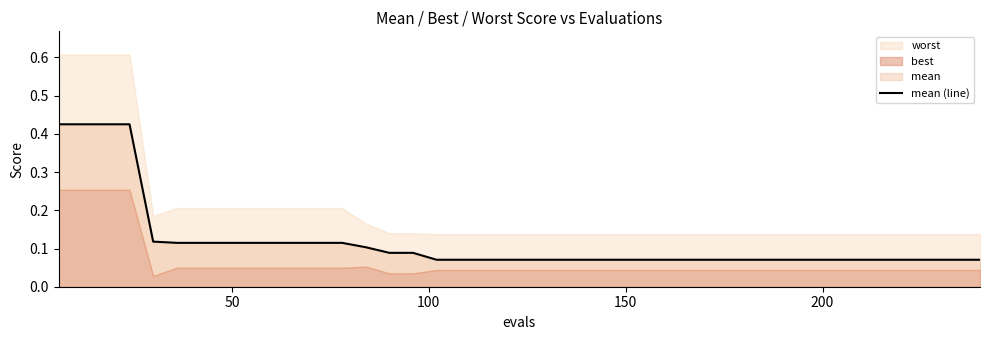

Count the values in the range 0 to 1.

40